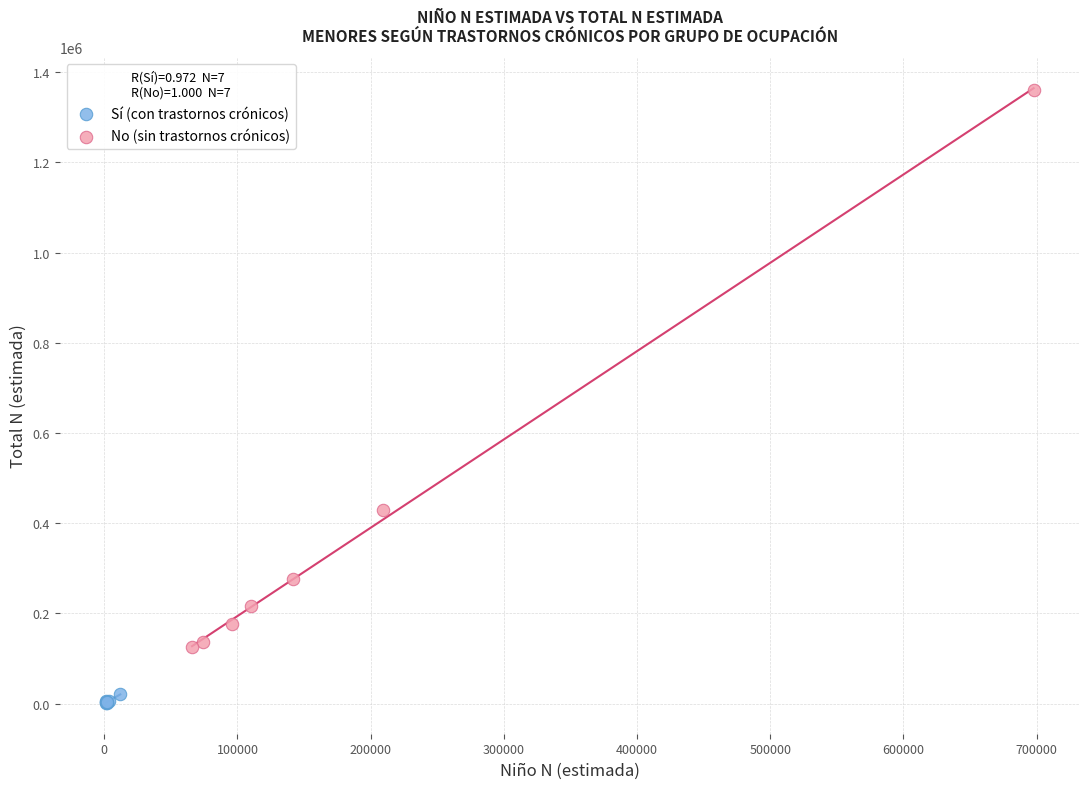

Which series contains the lowest Y value?

Sí (con trastornos crónicos)